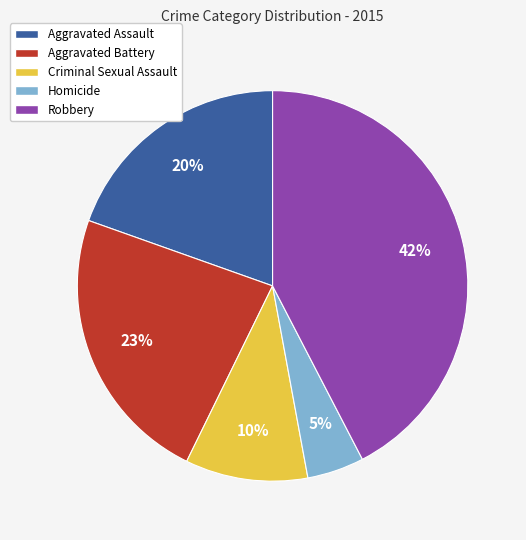

Count the number of slices in the pie.

5